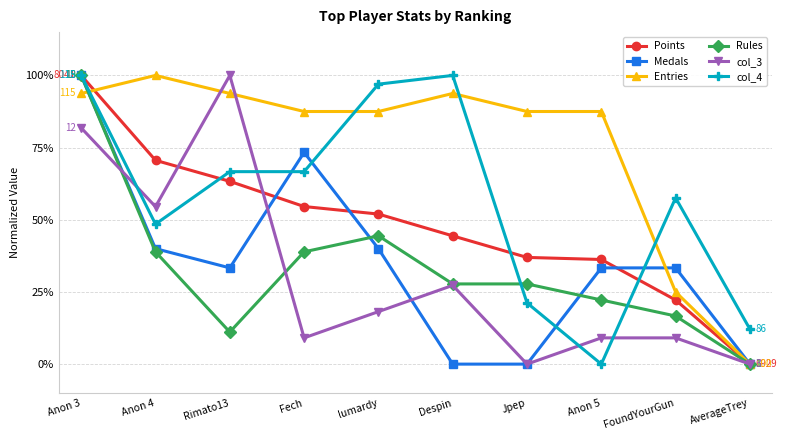

Which series ends up on top after the final intersection of Entries and col_4?

col_4